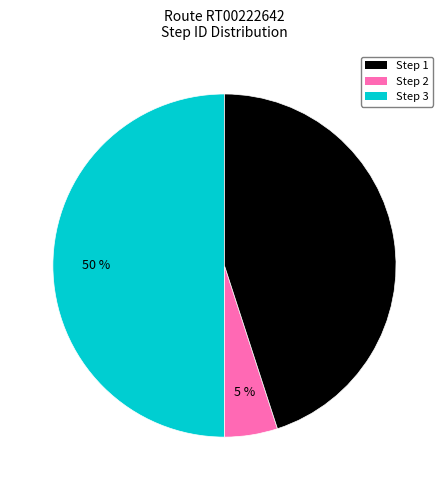

How many slices are in this pie chart?

3